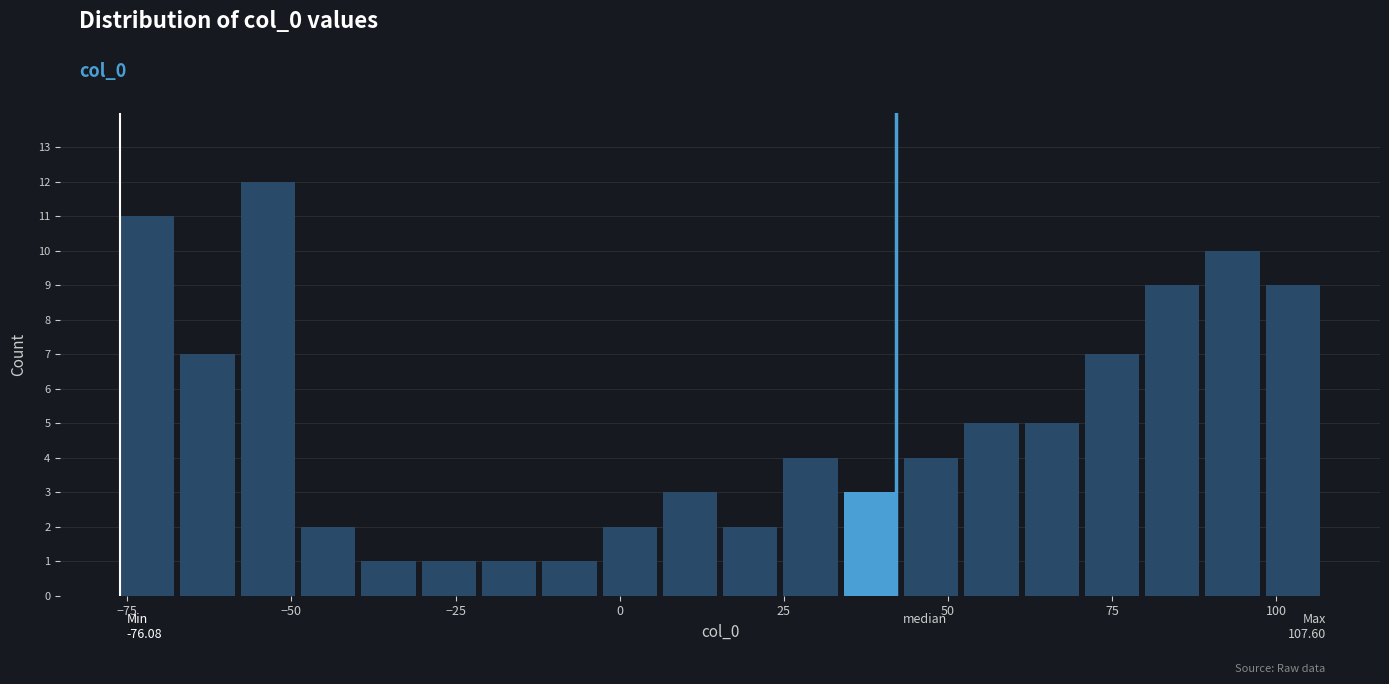

Around what value on the x-axis is the tallest bar? Give the approximate position of its centre, as read against the axis.

-55